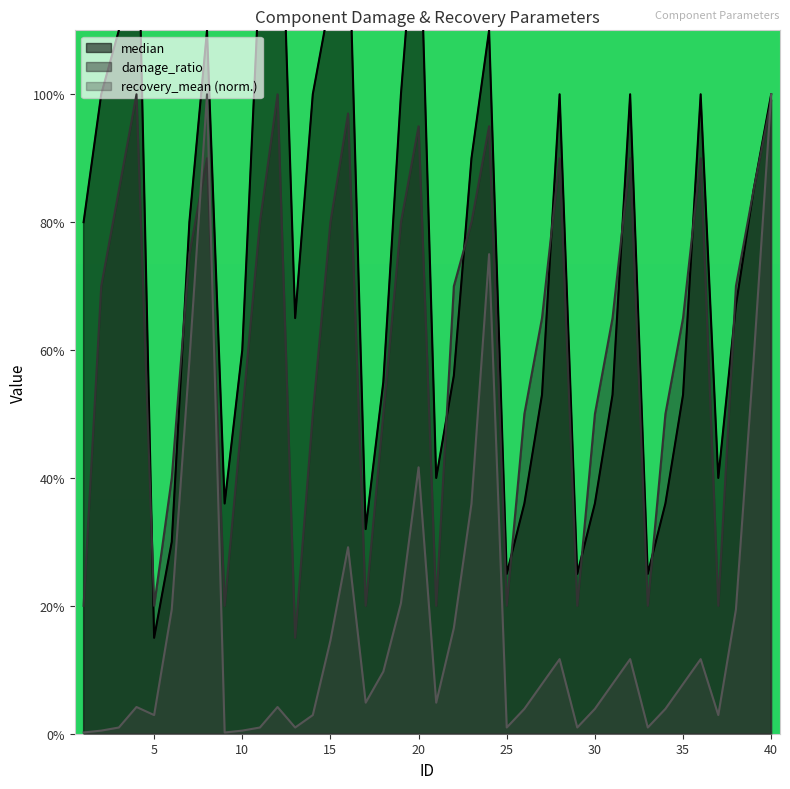

Which series has the widest spread of values?

median